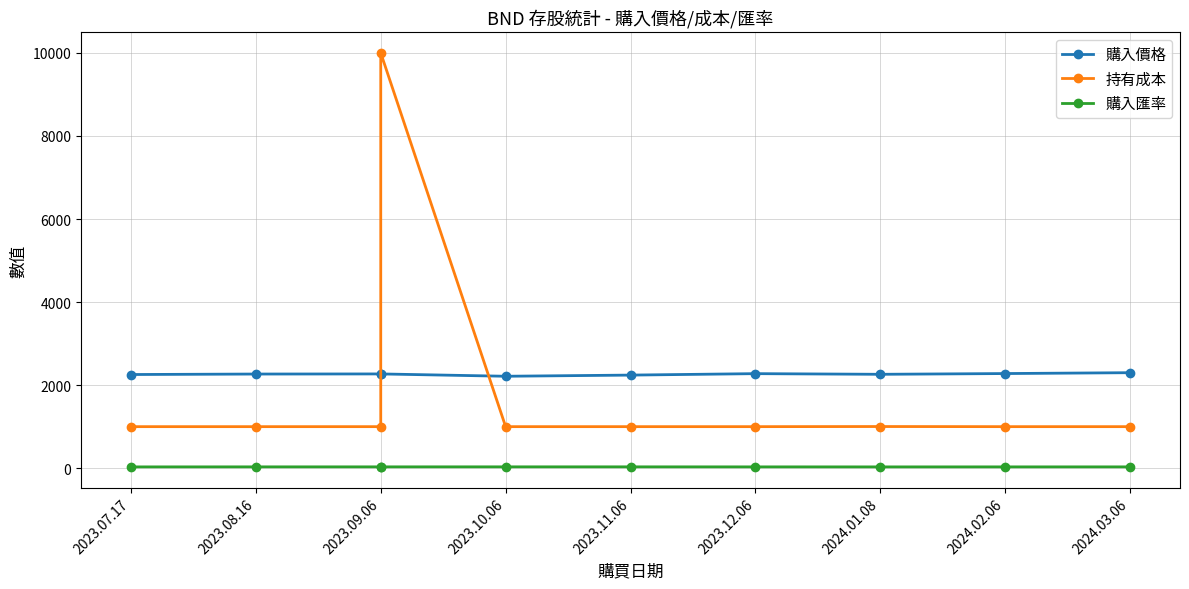

Is it true that 持有成本 equals 665.7 at 2024.02.06?

False